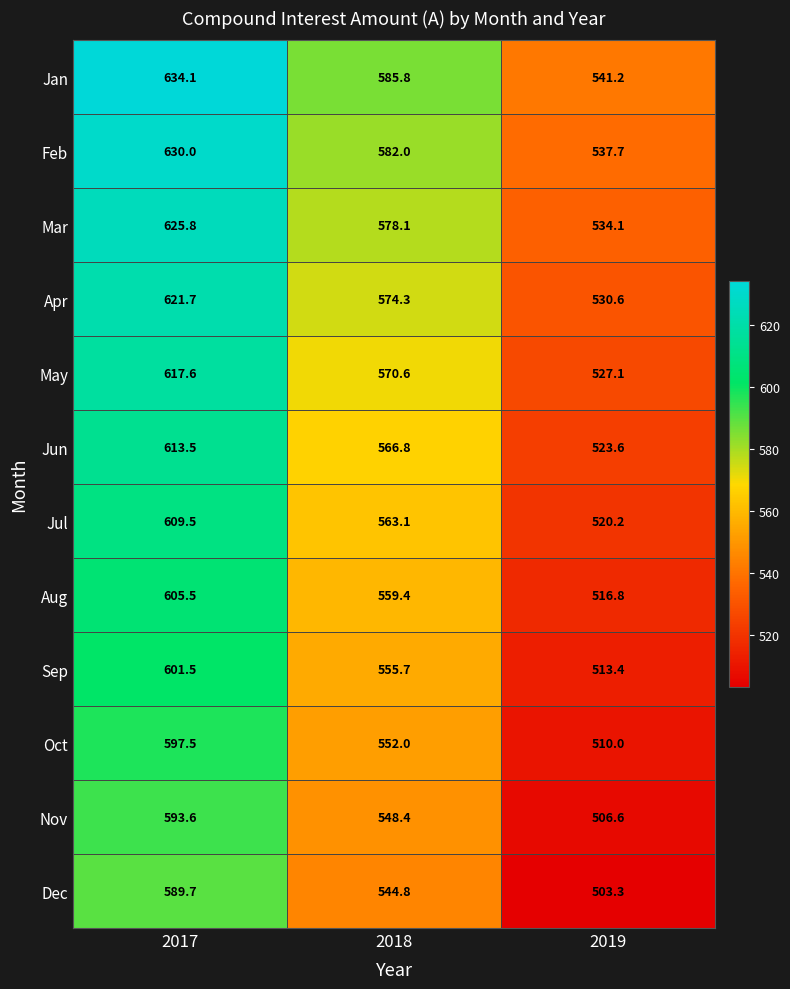

Which series has the widest spread of values?

Jan